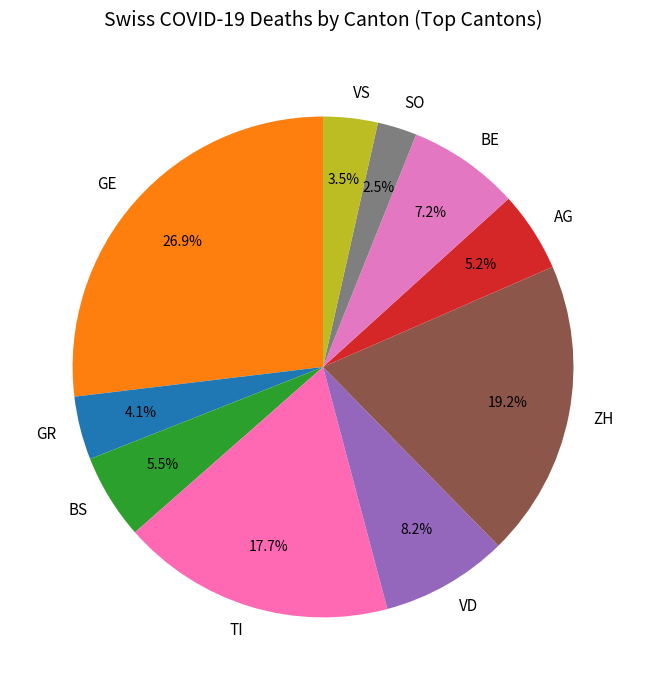

To the nearest percent, what is the difference between the largest and smallest slice percentages?

24%